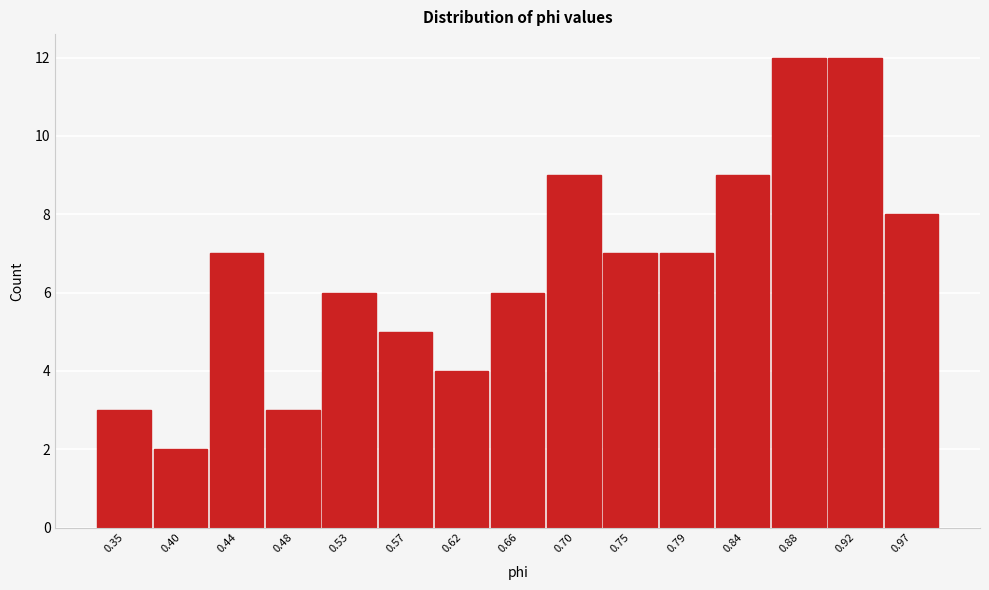

Reading left to right, transcribe this chart: for each bar, give the range it covers on the x-axis and its height. Neither the bar edges nor the heights are printed on the chart, so give them approximately, as read against the axes.

0.330 to 0.375: 3
0.375 to 0.420: 2
0.420 to 0.460: 7
0.460 to 0.505: 3
0.505 to 0.550: 6
0.550 to 0.595: 5
0.595 to 0.640: 4
0.640 to 0.680: 6
0.680 to 0.725: 9
0.725 to 0.770: 7
0.770 to 0.815: 7
0.815 to 0.860: 9
0.860 to 0.900: 12
0.900 to 0.945: 12
0.945 to 0.990: 8